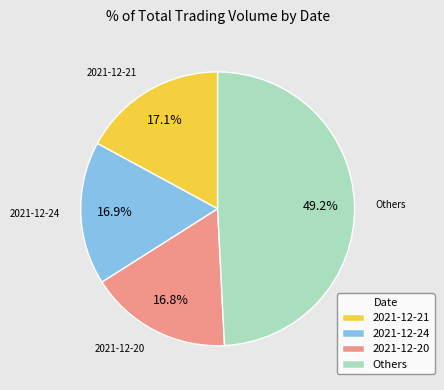

Approximately how many times larger is the value at 2021-12-20 compared to 2021-12-21?

1.0